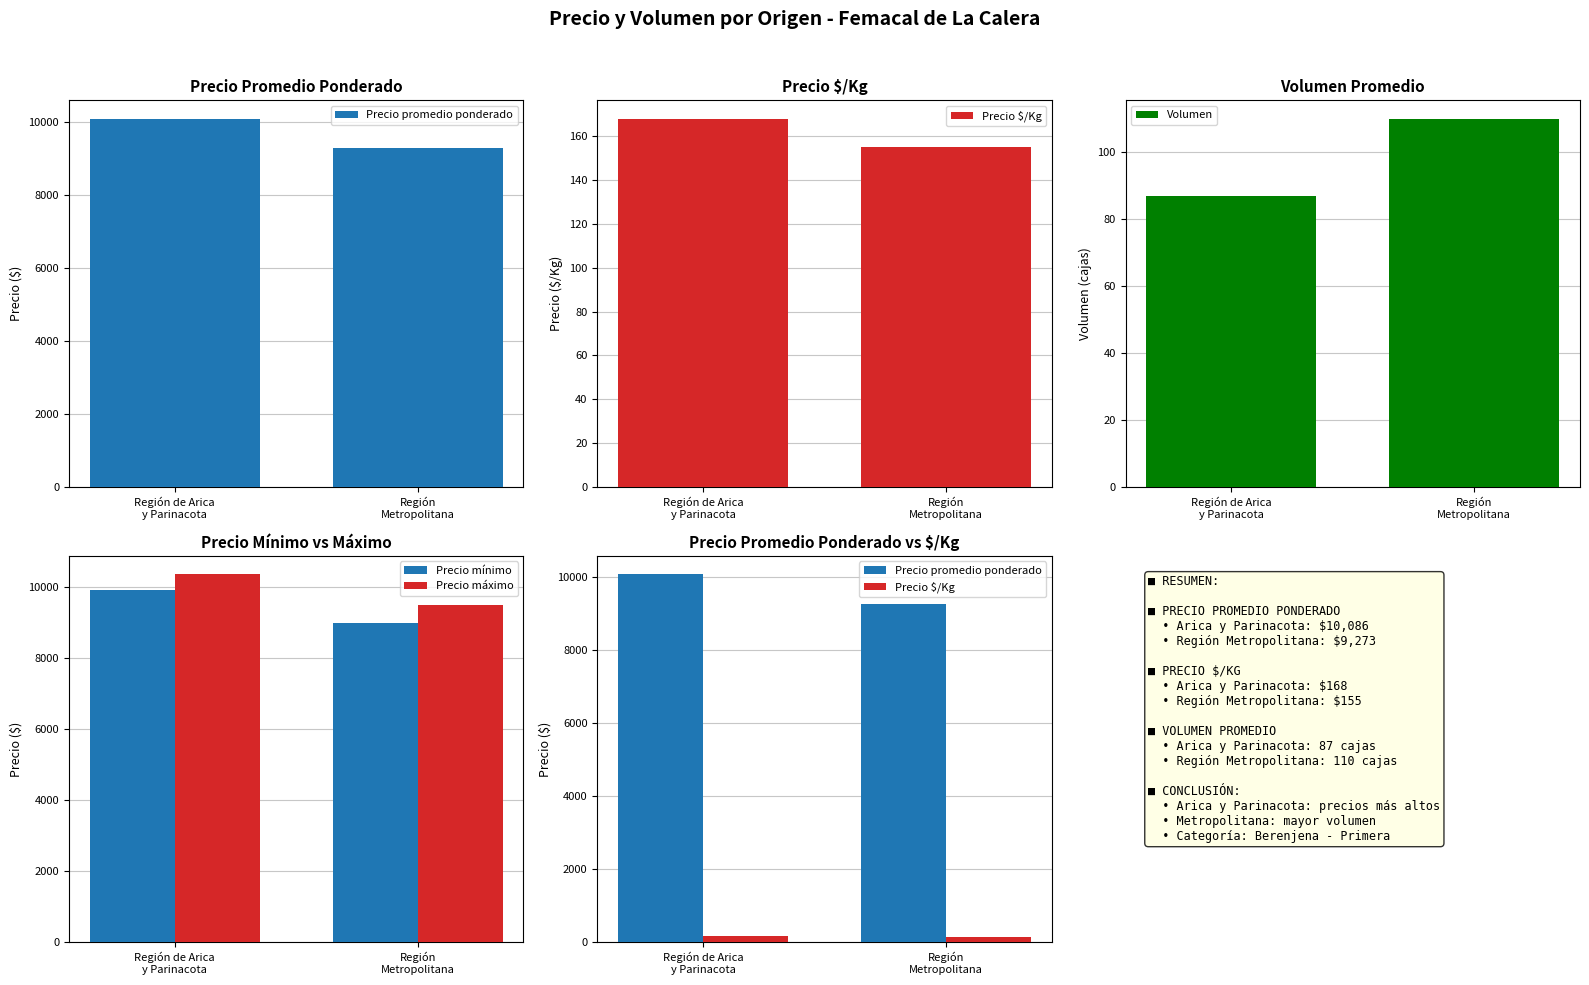

Is it true that Precio mínimo equals 9915 at Región de Arica
y Parinacota?

True